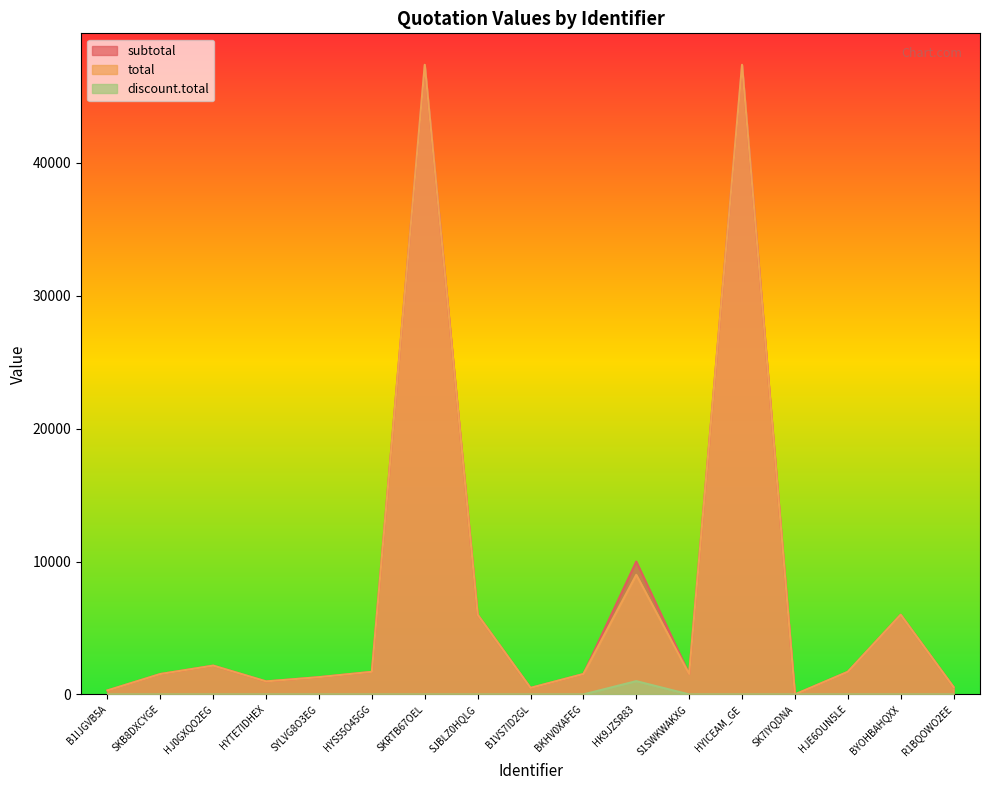

Which has a higher value, HYTE7IDHEX or B1VS7ID2GL?

HYTE7IDHEX